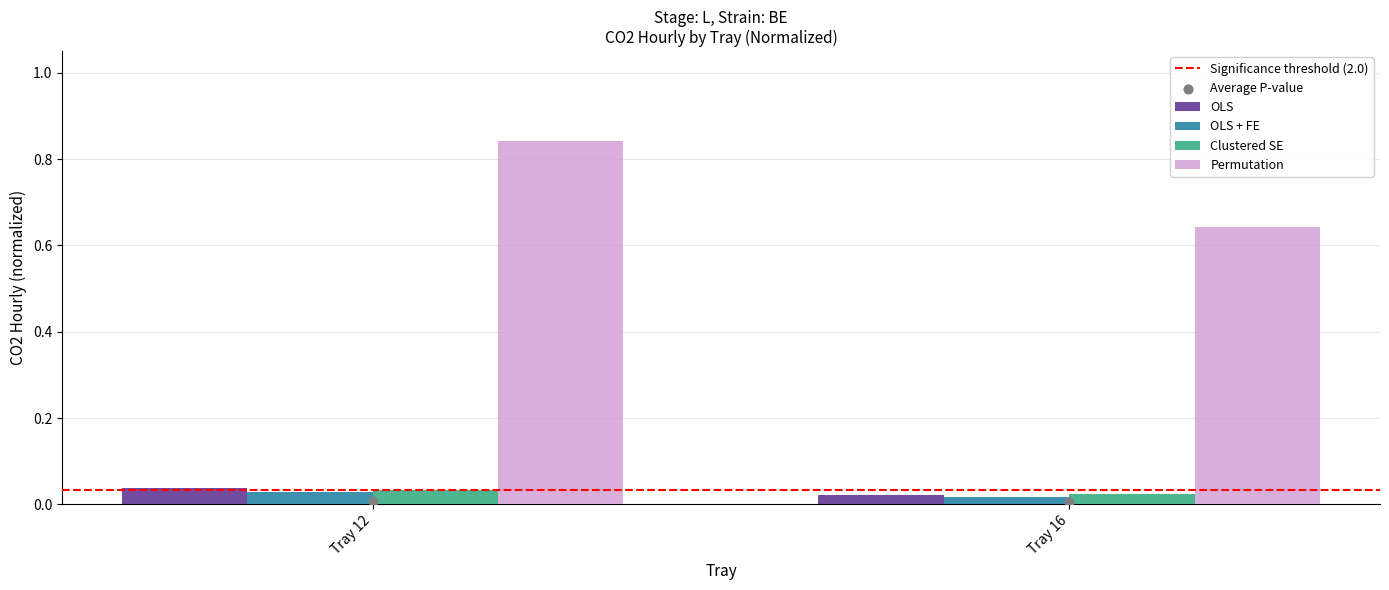

At which category is the sum across all series the highest?

Tray 12